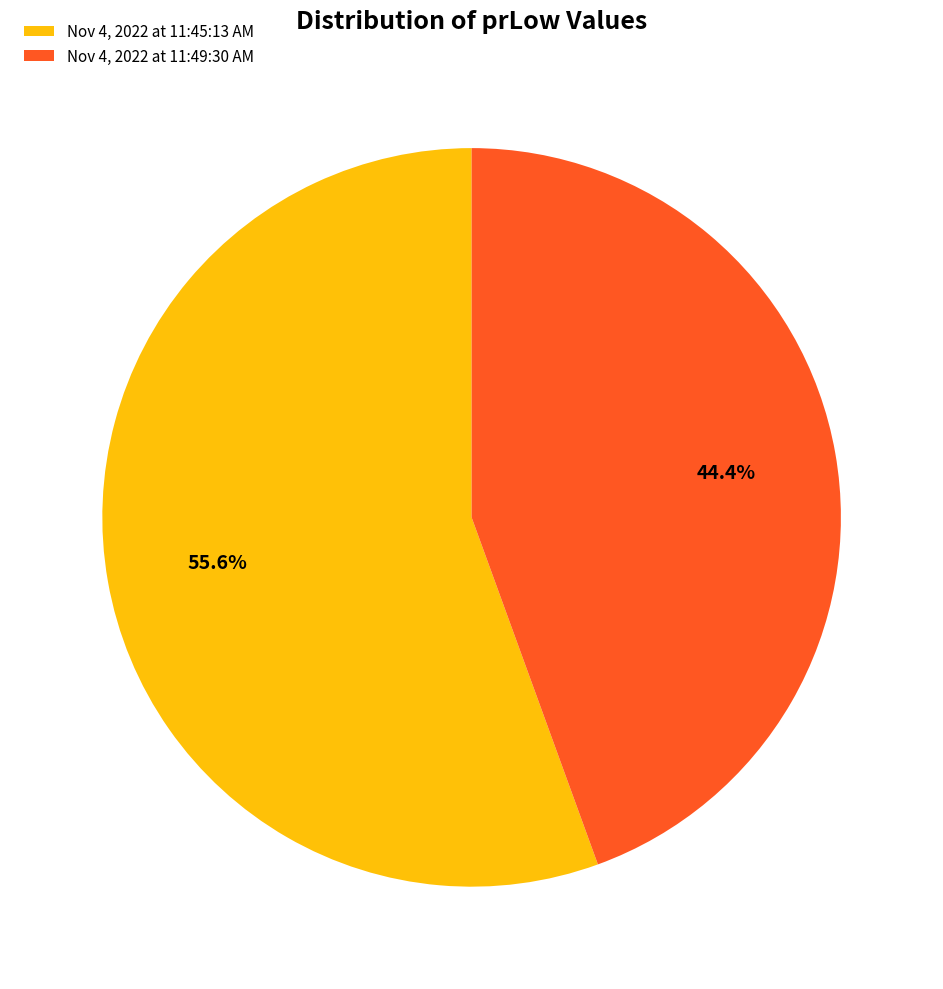

Rank the categories by value from lowest to highest.

Nov 4, 2022 at 11:49:30 AM, Nov 4, 2022 at 11:45:13 AM